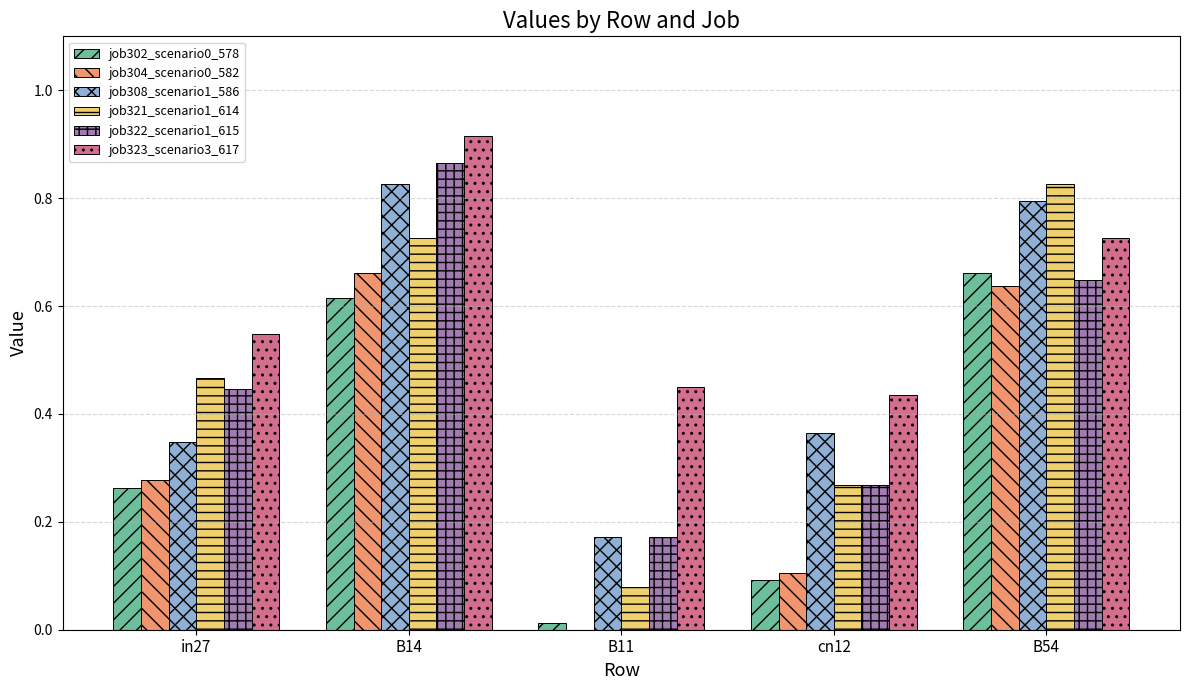

Which series changed the most between B14 and cn12?

job322_scenario1_615